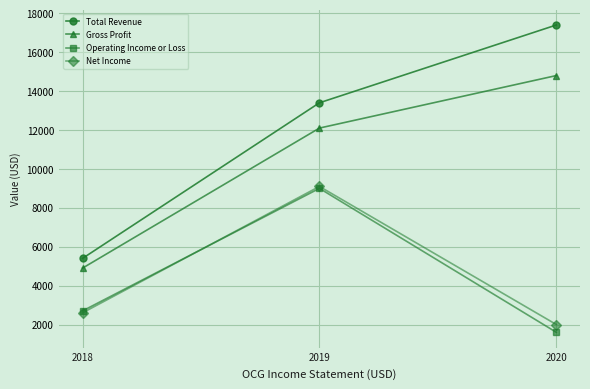

True or false: Operating Income or Loss has a value of 2511 at 2020.

False